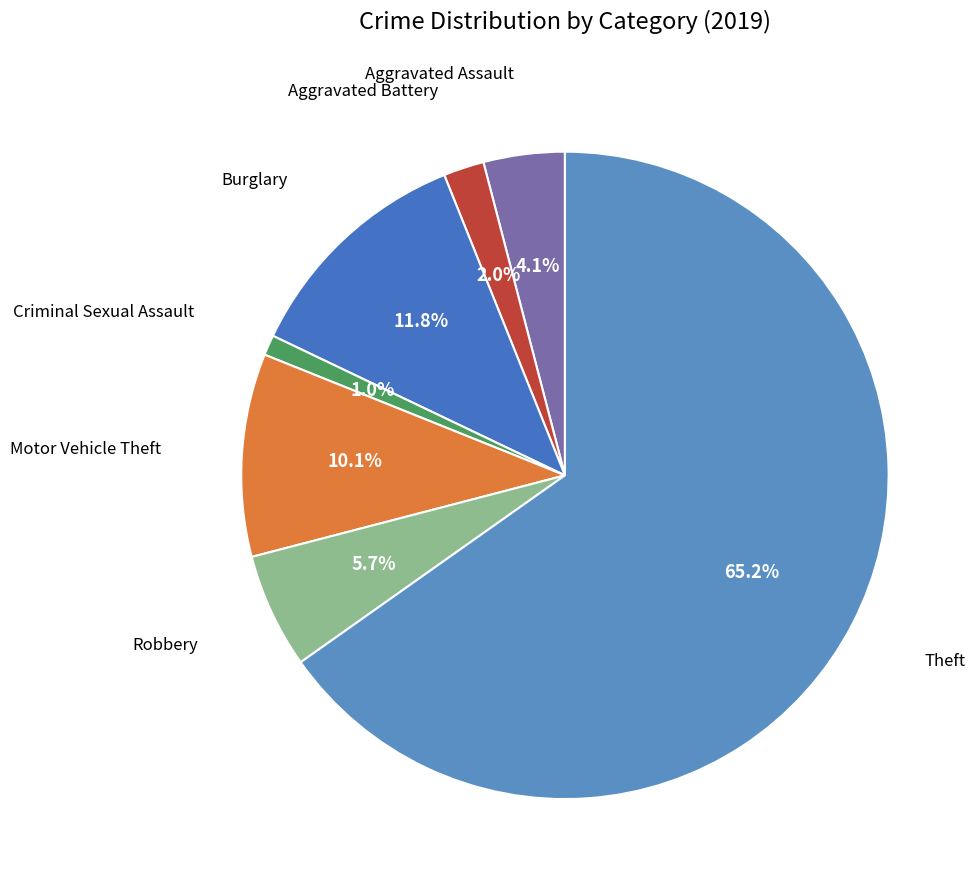

What is the largest slice in the pie chart?

Theft